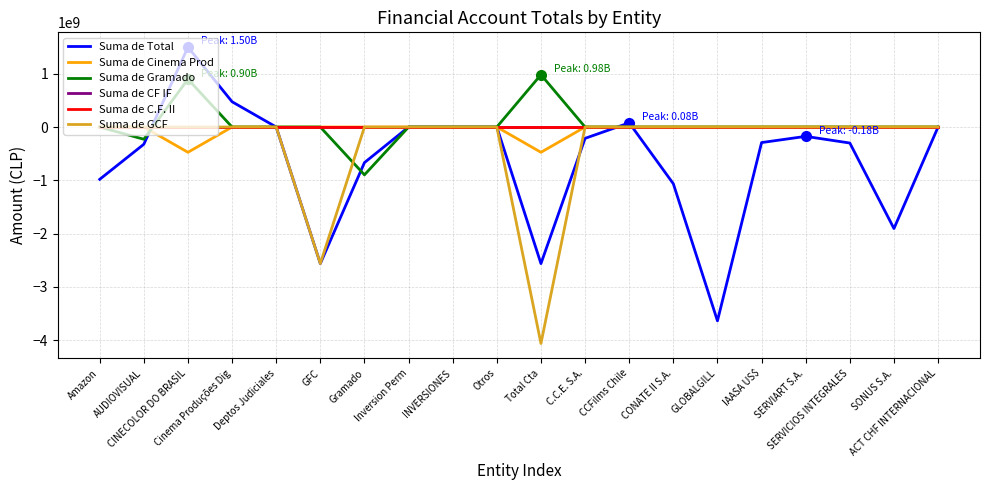

Is this an area chart (filled region under the line)?

No